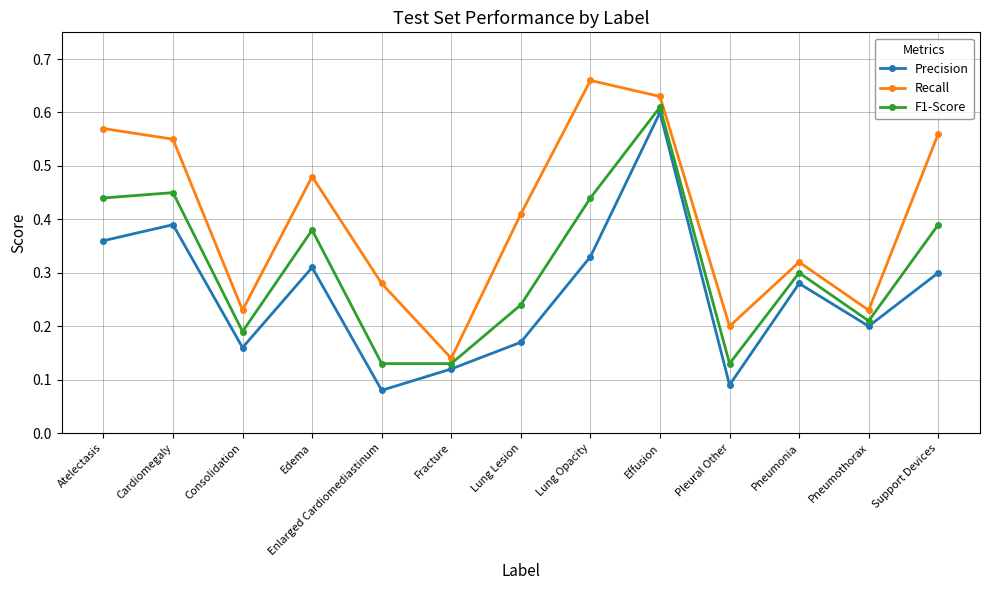

How many lines are shown in the chart?

3